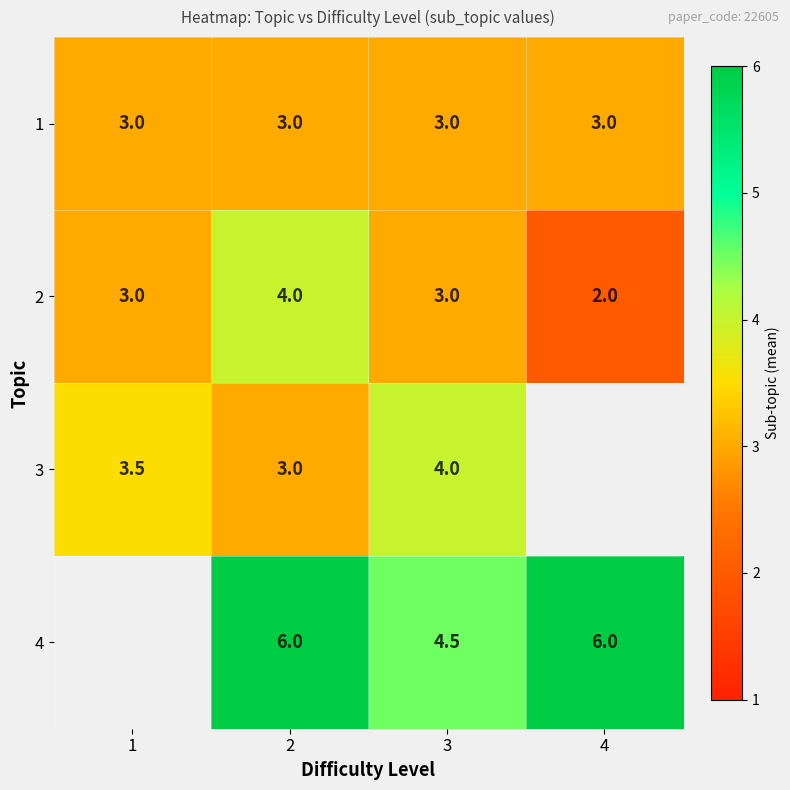

What is the sum of the 4 values at 3 and 2?

10.5